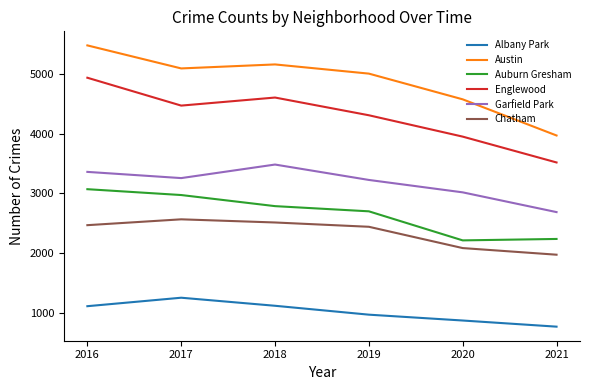

At which category is the sum across all series the highest?

2016